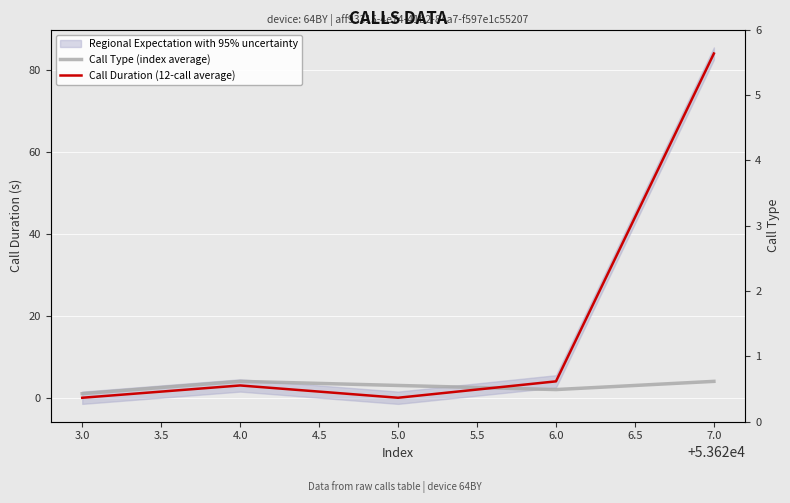

True or false: Call Type (index average) has more than 2 interior local peaks.

False